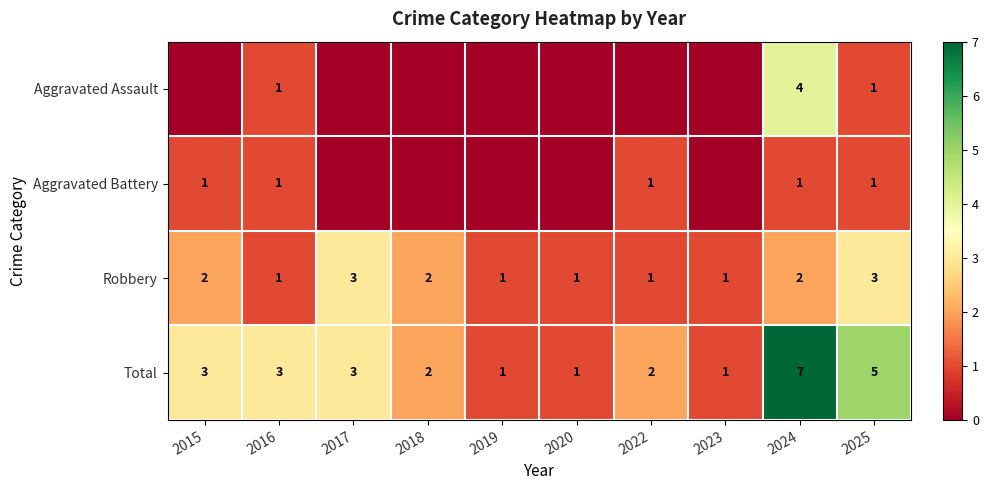

True or false: Robbery has a value of 1 at 2022.

True